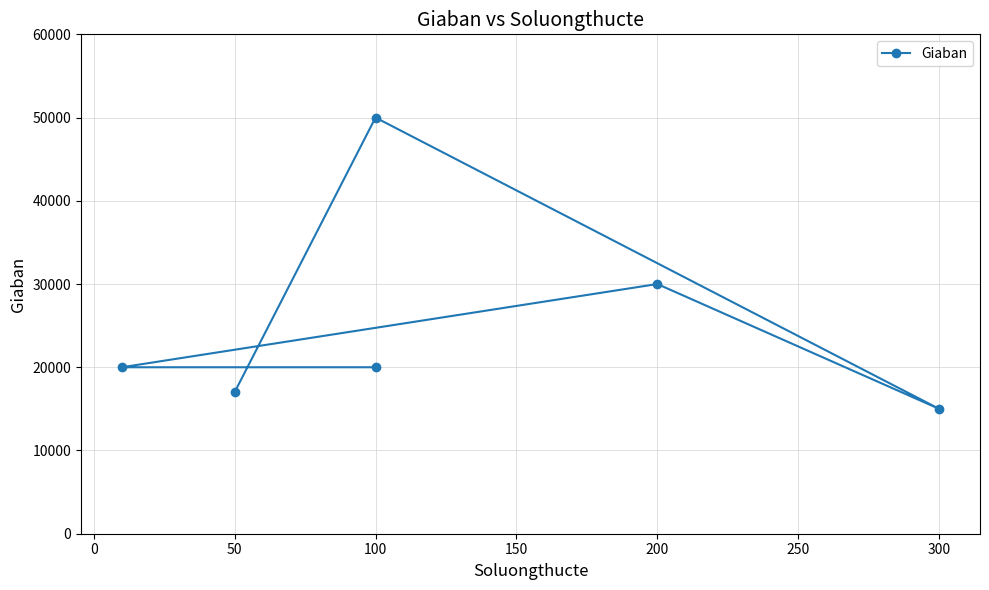

Reading left to right, list all the values displayed in this chart.

20000	20000	30000	15000	50000	17000